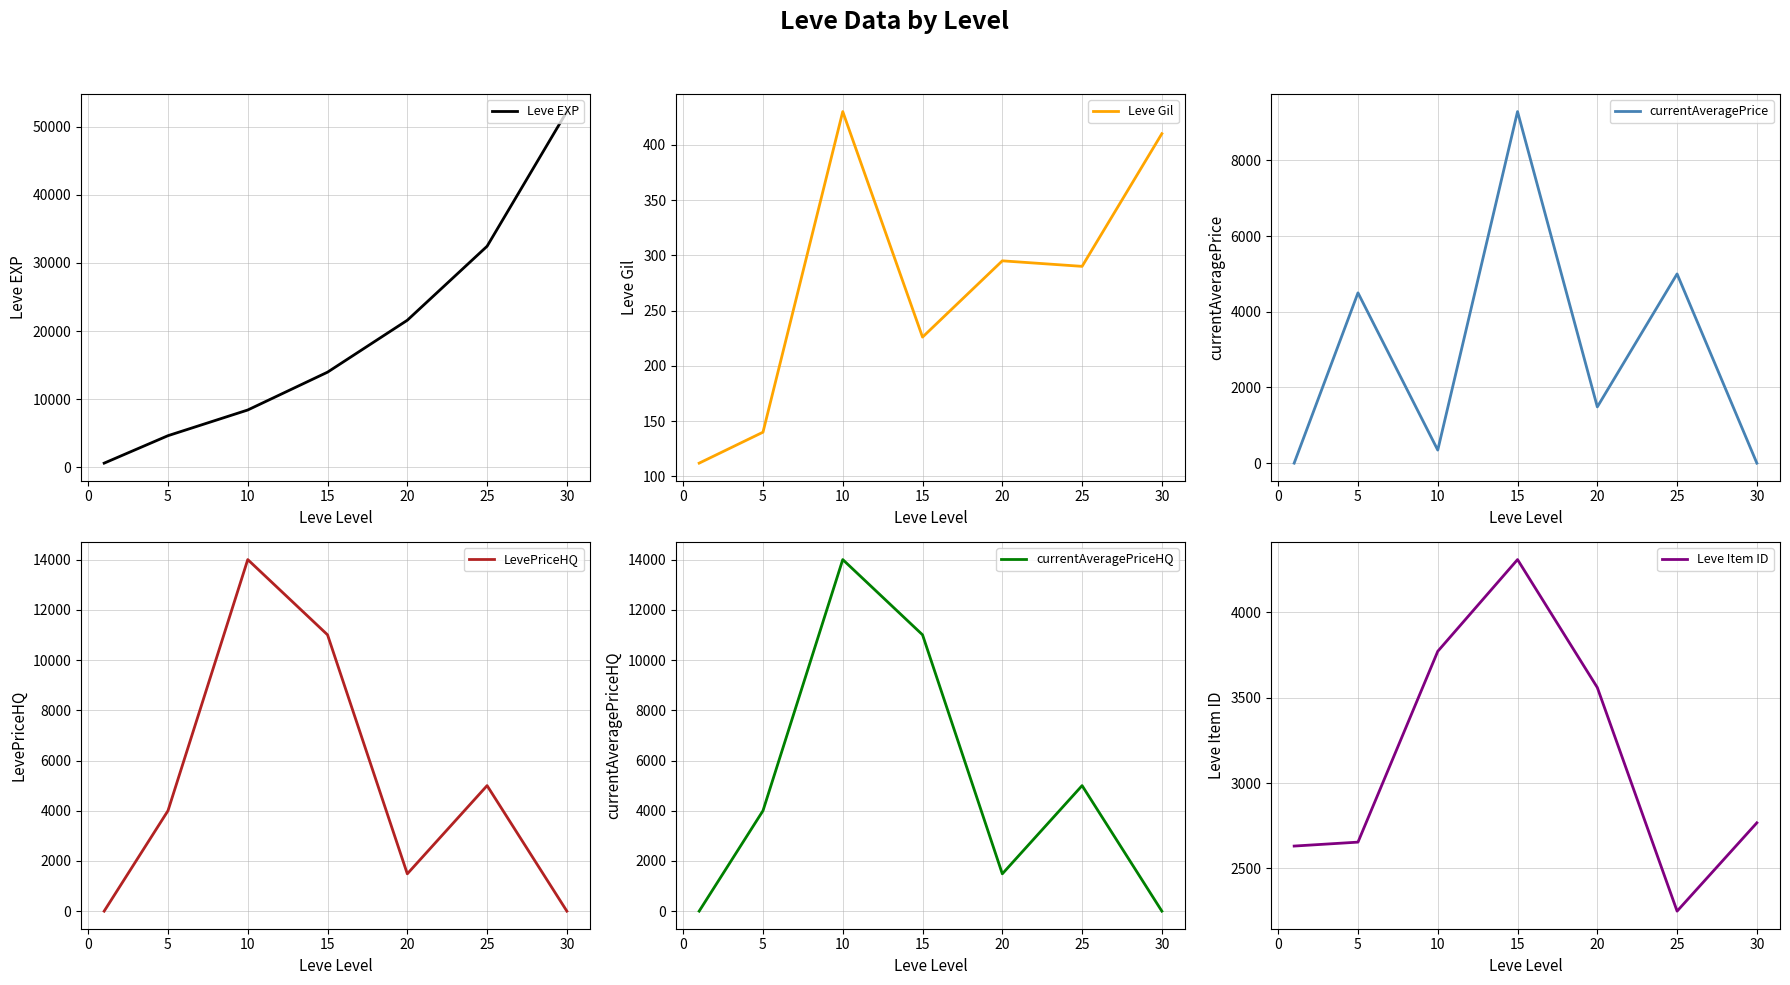

What is the difference between the second highest and minimum values in the currentAveragePrice series?

5000.0